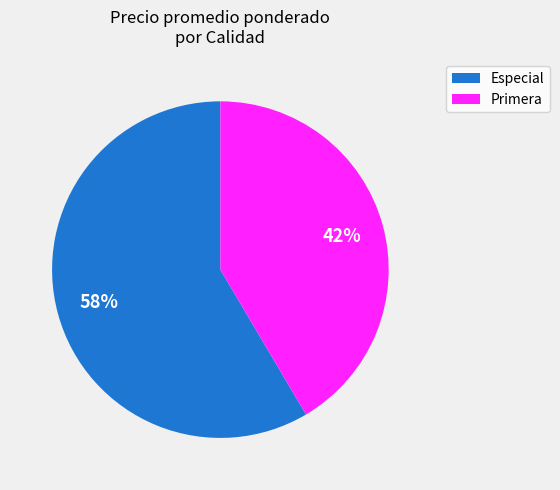

Combined, do Primera and Especial account for over 50%?

Yes